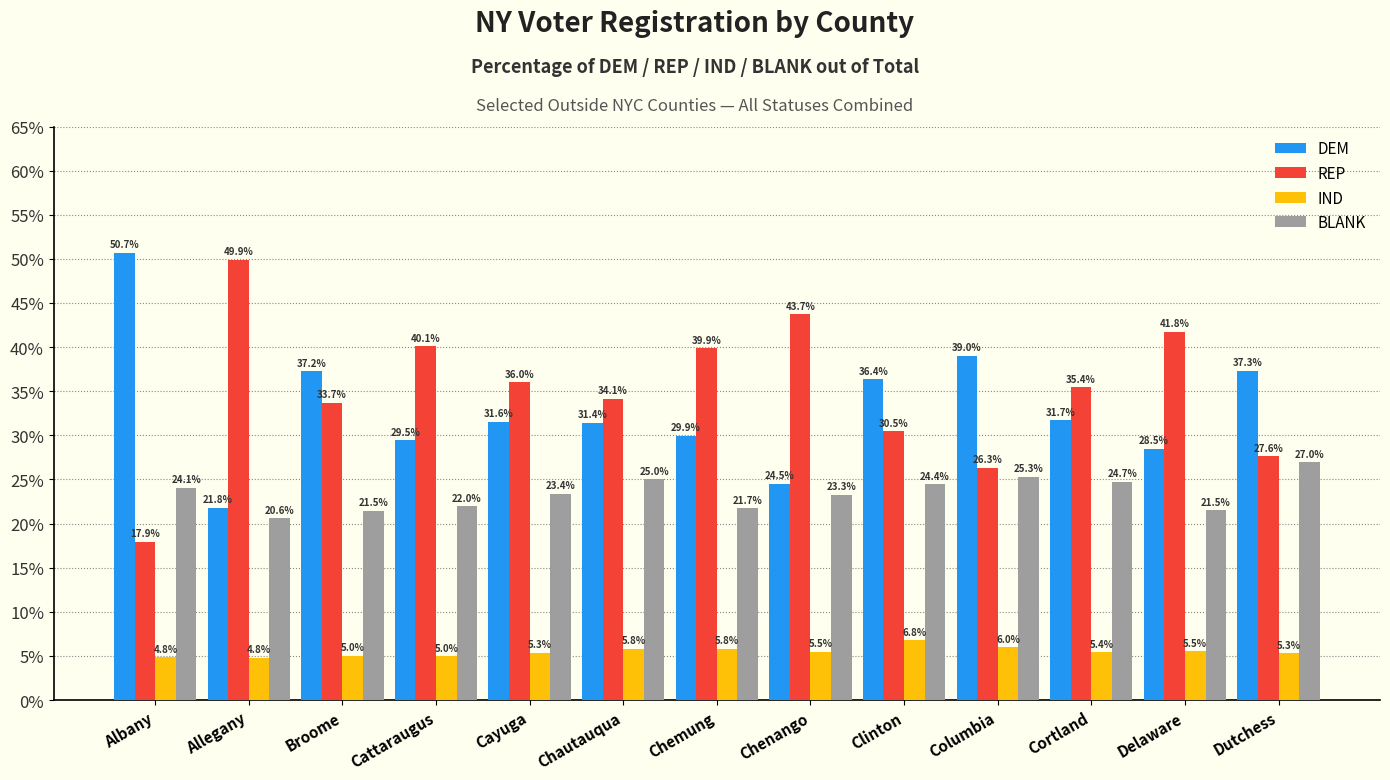

Reading left to right, extract all data points from this chart.

DEM: Albany=50.7	Allegany=21.8	Broome=37.2	Cattaraugus=29.5	Cayuga=31.6	Chautauqua=31.4	Chemung=29.9	Chenango=24.5	Clinton=36.4	Columbia=39.0	Cortland=31.7	Delaware=28.5	Dutchess=37.3
REP: Albany=17.9	Allegany=49.9	Broome=33.7	Cattaraugus=40.1	Cayuga=36.0	Chautauqua=34.1	Chemung=39.9	Chenango=43.7	Clinton=30.5	Columbia=26.3	Cortland=35.4	Delaware=41.8	Dutchess=27.6
IND: Albany=4.8	Allegany=4.8	Broome=5.0	Cattaraugus=5.0	Cayuga=5.3	Chautauqua=5.8	Chemung=5.8	Chenango=5.5	Clinton=6.8	Columbia=6.0	Cortland=5.4	Delaware=5.5	Dutchess=5.3
BLANK: Albany=24.1	Allegany=20.6	Broome=21.5	Cattaraugus=22.0	Cayuga=23.4	Chautauqua=25.0	Chemung=21.7	Chenango=23.3	Clinton=24.4	Columbia=25.3	Cortland=24.7	Delaware=21.5	Dutchess=27.0